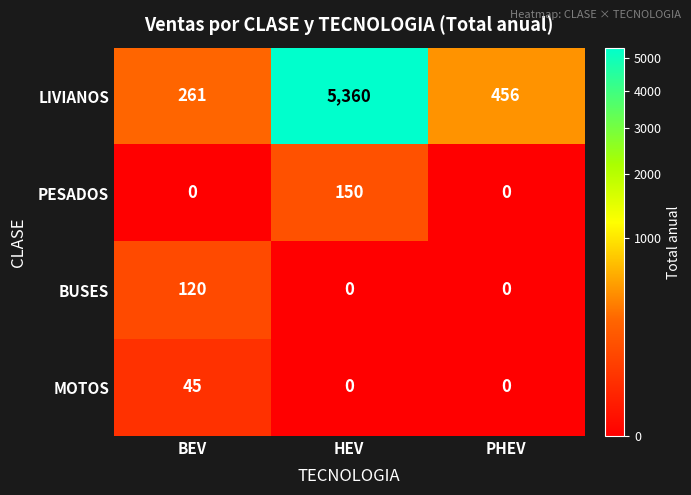

Reading left to right, what are all the values shown in this chart?

LIVIANOS: 261	5360	456
PESADOS: 0	150	0
BUSES: 120	0	0
MOTOS: 45	0	0